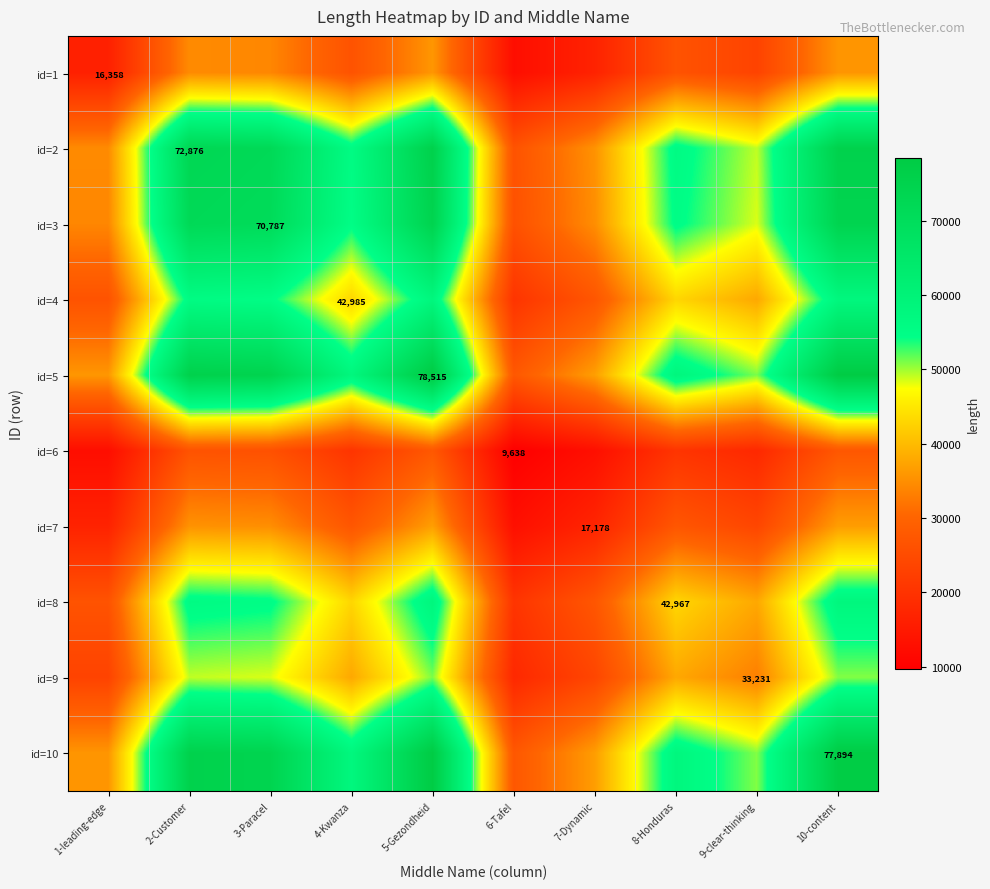

Which has a higher value, 10-content or 9-clear-thinking?

10-content